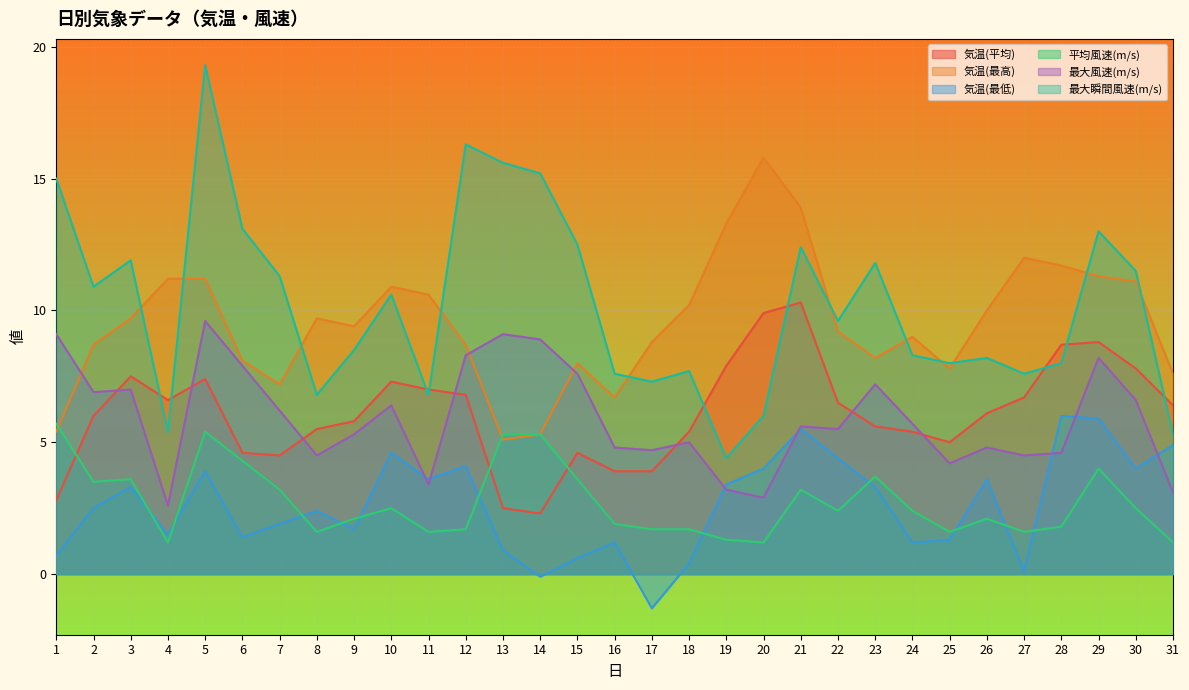

At 25, list the series in order from largest to smallest.

最大瞬間風速(m/s), 気温(最高), 気温(平均), 最大風速(m/s), 平均風速(m/s), 気温(最低)